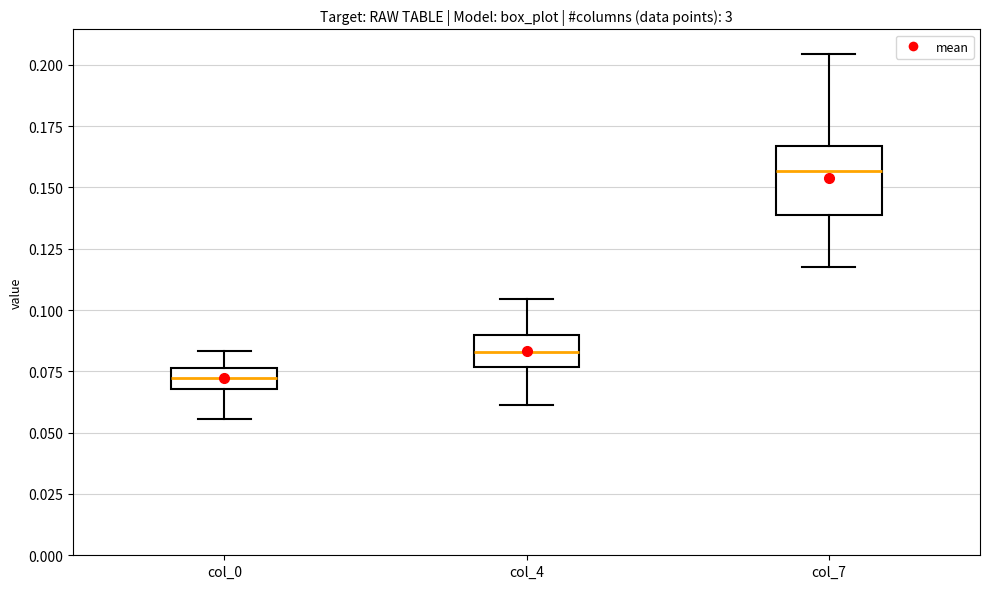

Where does the upper whisker of the box for col_0 end on the y-axis? The values are not printed on the chart, so give them approximately, as read against the axis.

0.085